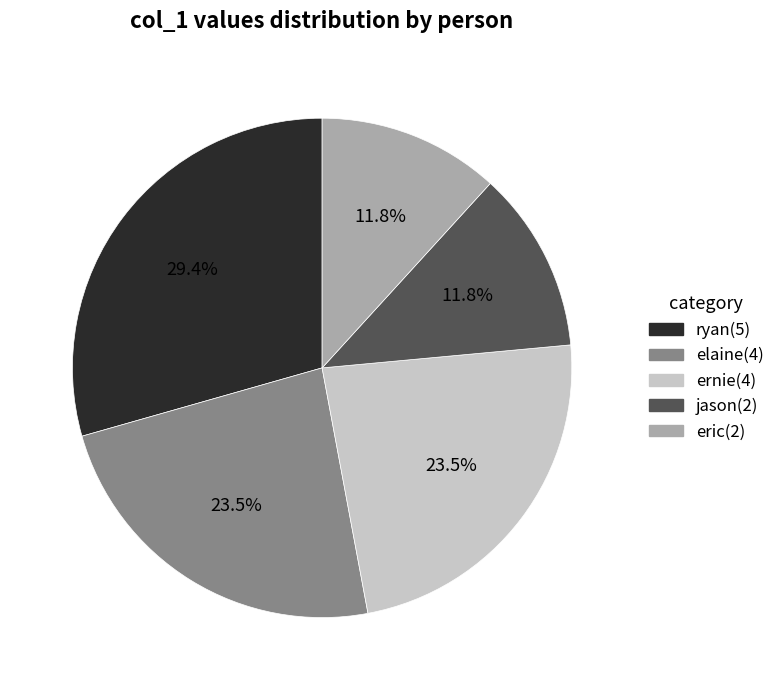

Is there any slice that represents more than half of the pie?

No